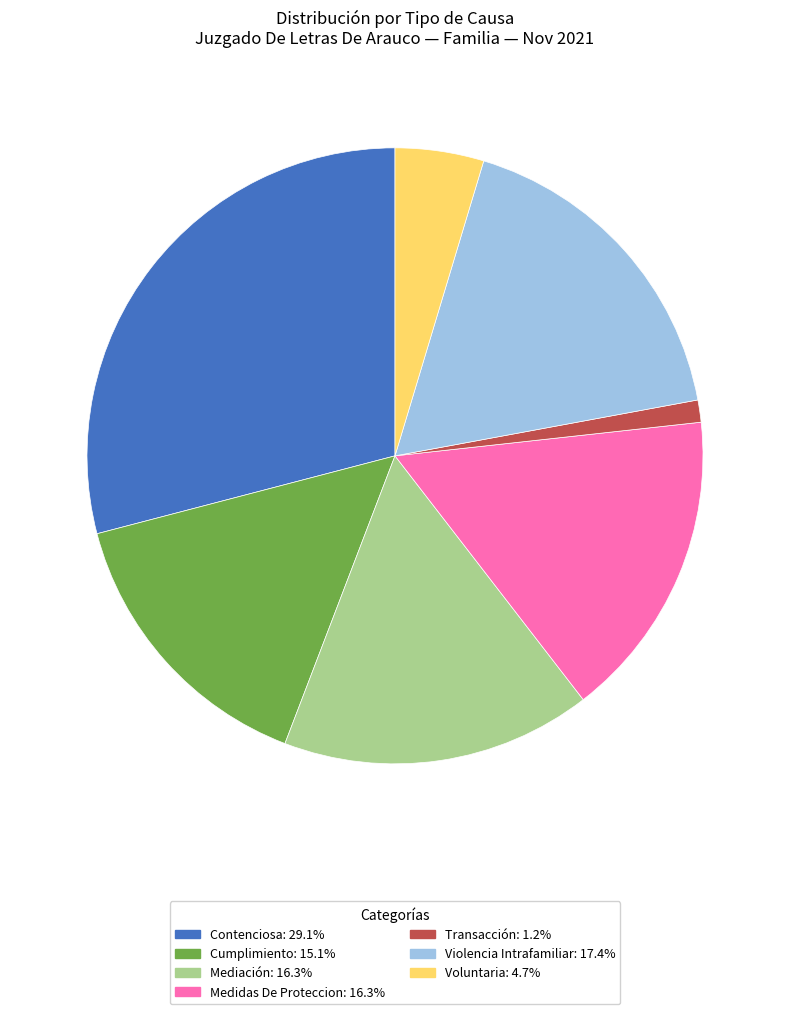

Combined, do Medidas De Proteccion and Contenciosa account for over 50%?

No